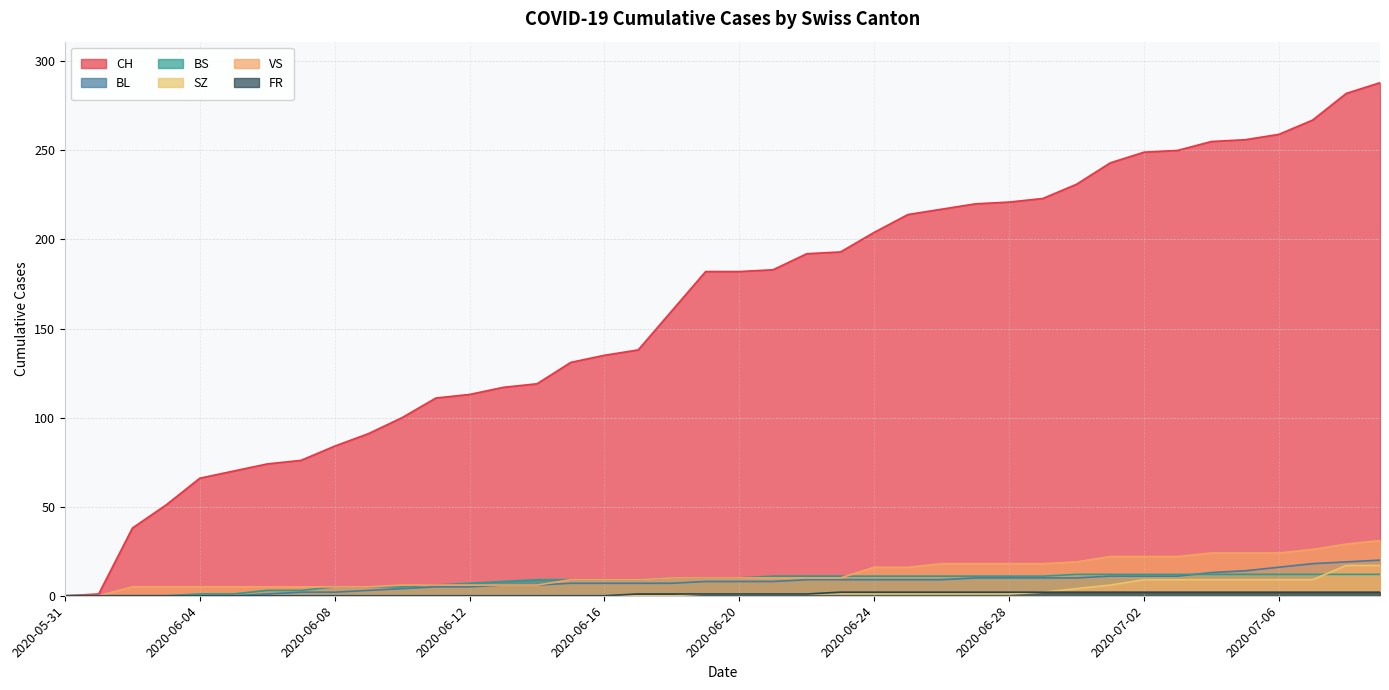

At which label does BL first exceed 8?

2020-06-22